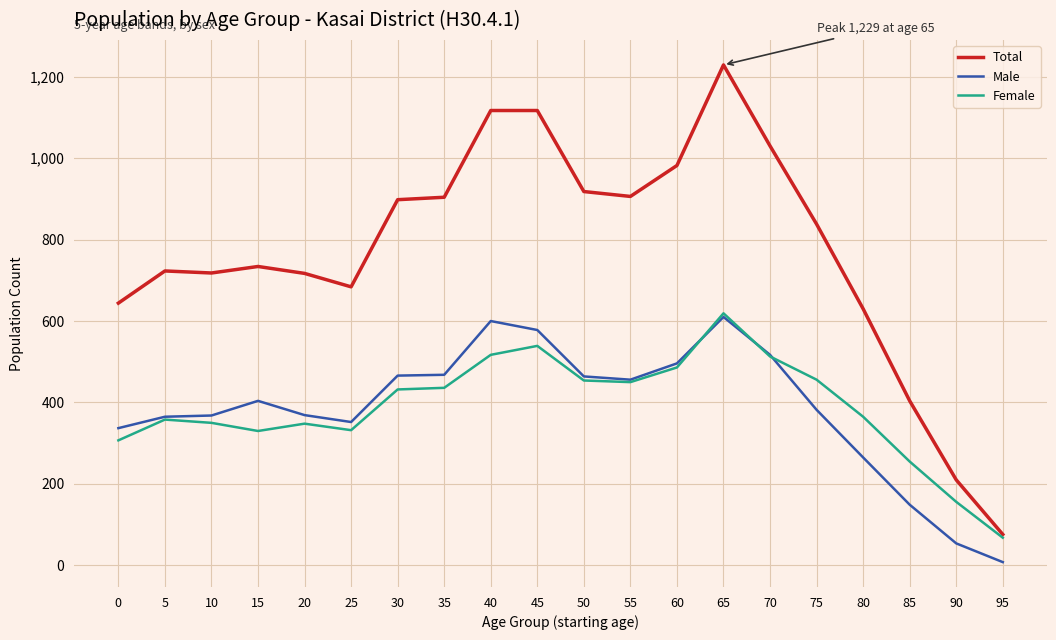

What is the difference between the maximum and minimum values in the Female series?

551